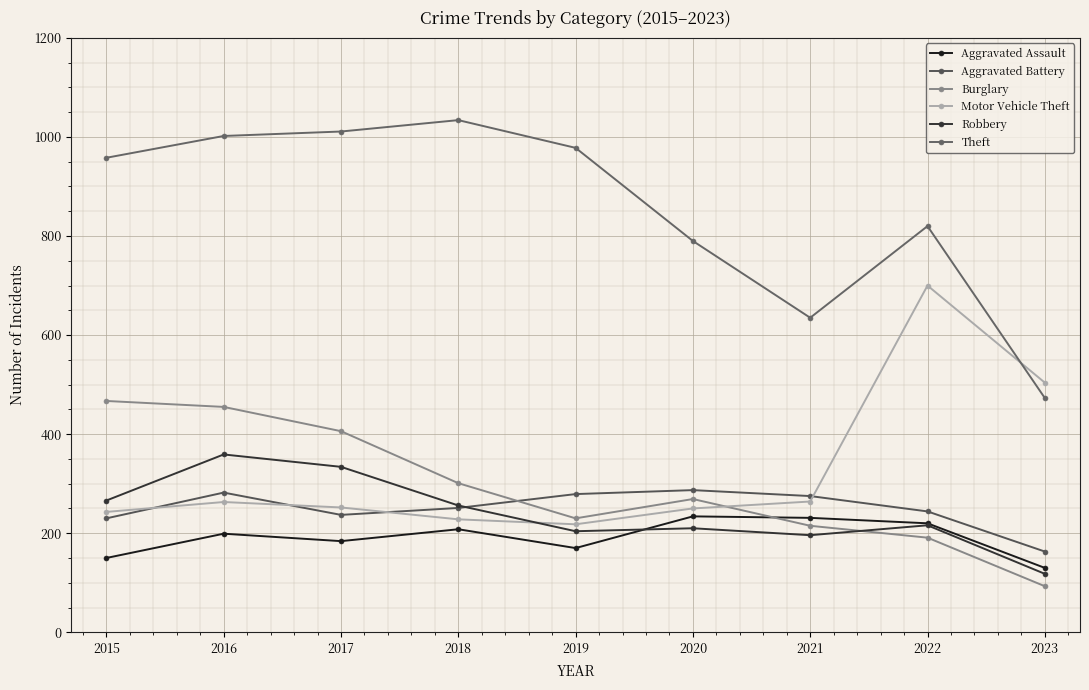

List the series in order of their peak value, highest first.

Theft, Motor Vehicle Theft, Burglary, Robbery, Aggravated Battery, Aggravated Assault